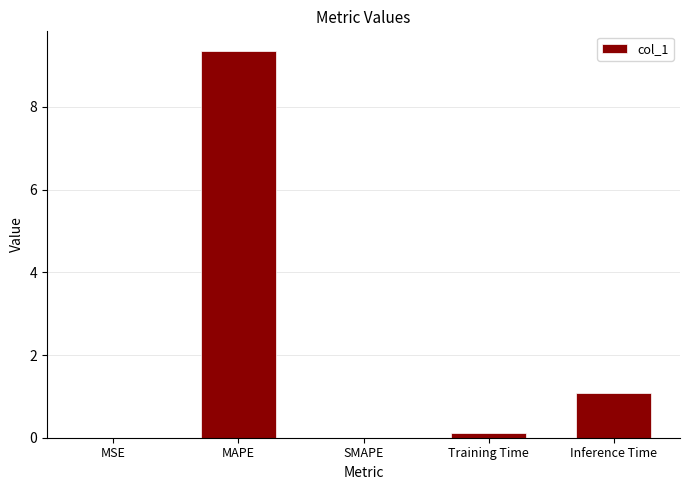

What is the sum of all values?

10.5